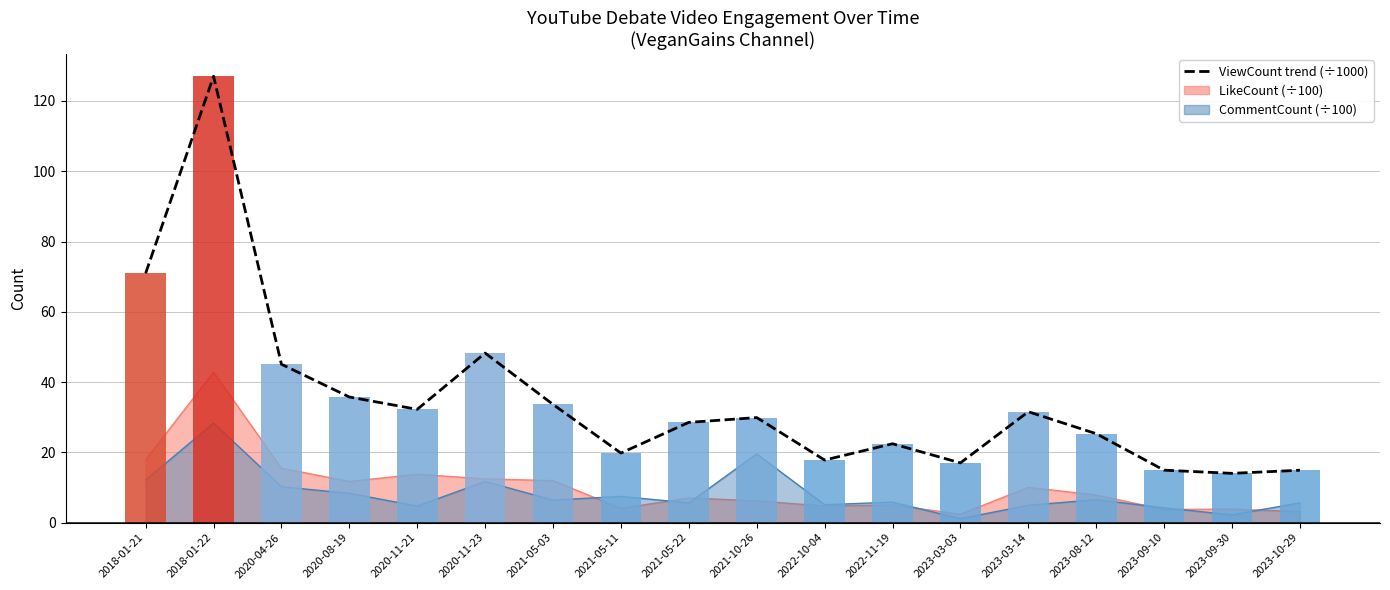

At which label does the data first exceed 29?

2018-01-21